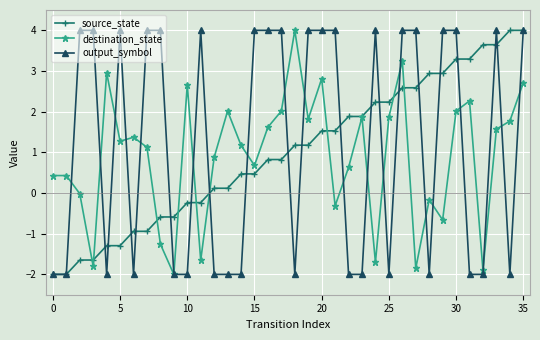

True or false: output_symbol has more than 1 points higher than both neighbors.

True